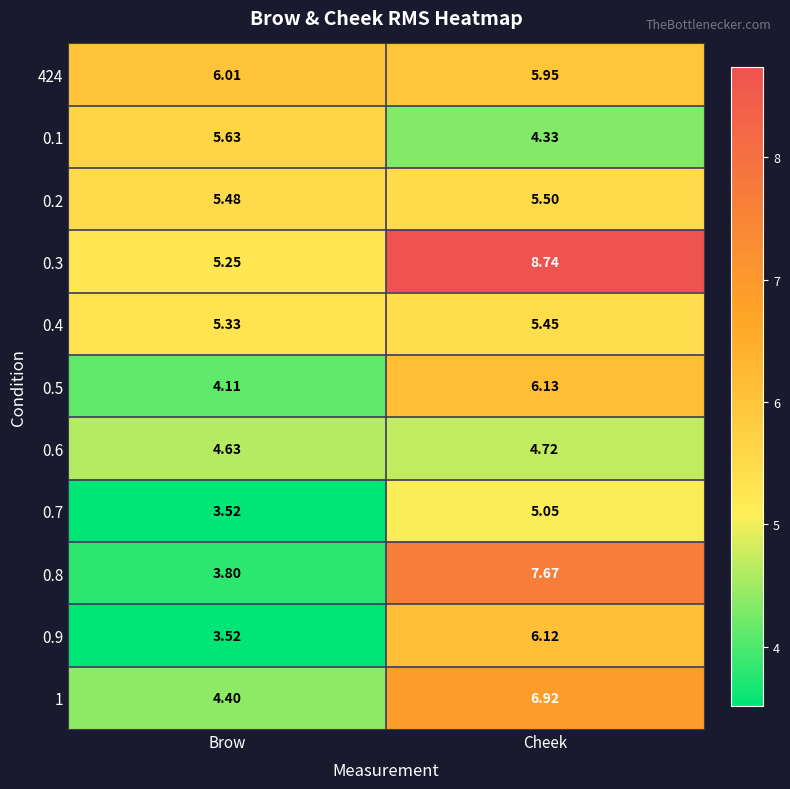

What is the maximum value shown in the chart?

8.7